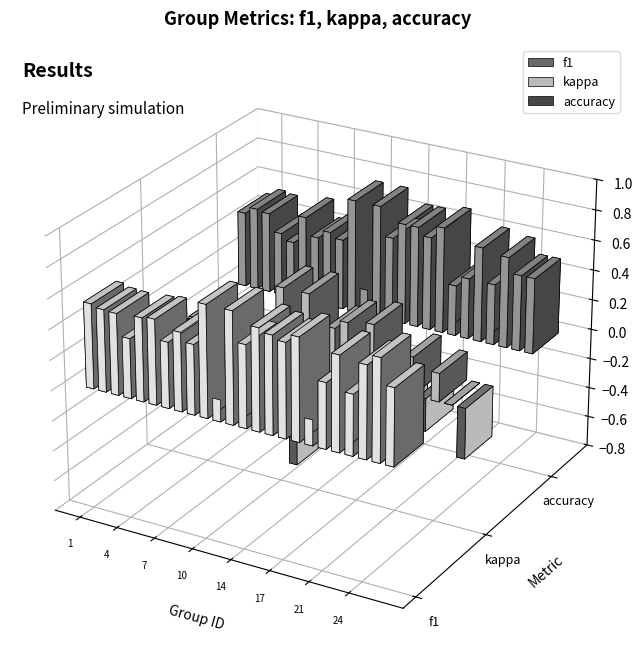

What is the difference between the highest and lowest values at 24?

0.4